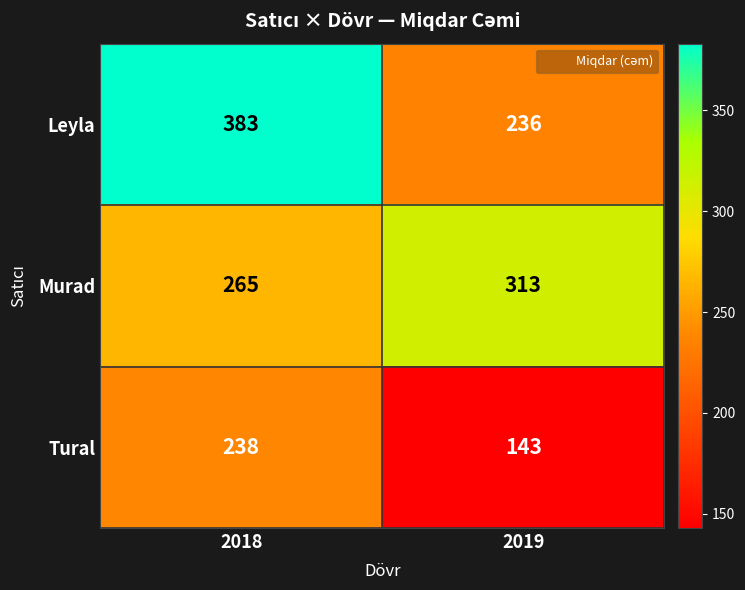

How many values in the Tural series are below 238?

1